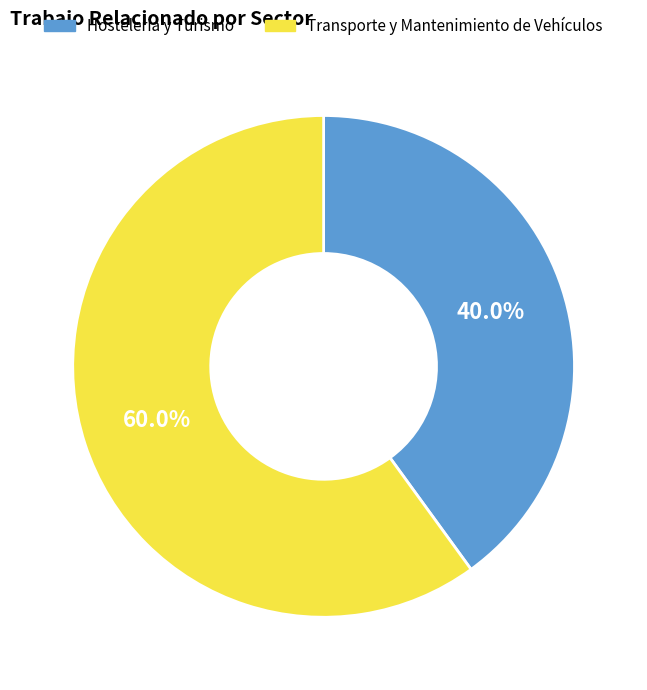

Approximately how many times larger is the value at Transporte y Mantenimiento de Vehículos compared to Hostelería y Turismo?

1.5